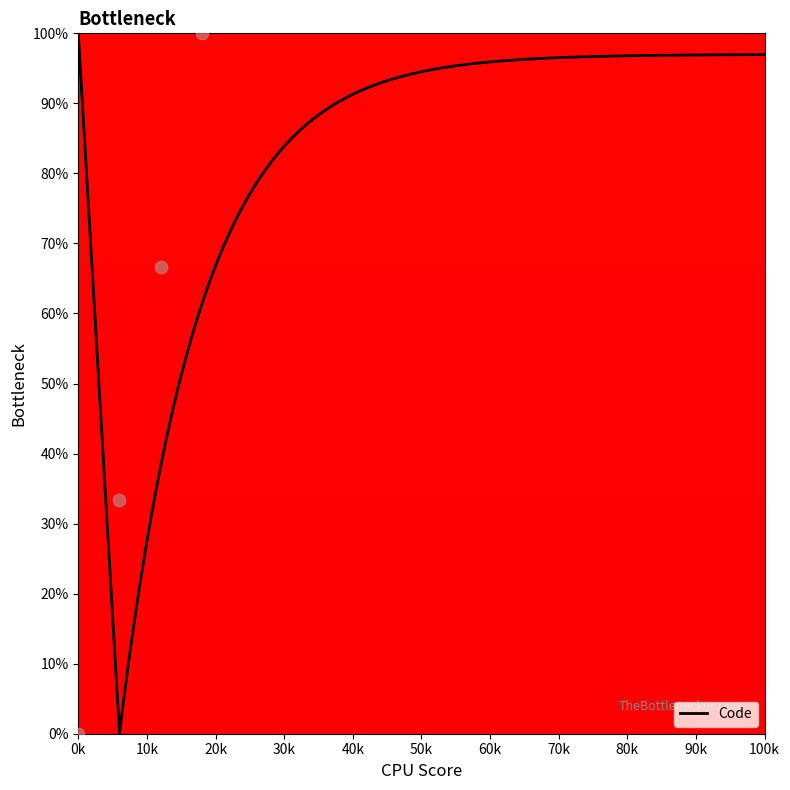

What is the highest value of the Code series?

100.0